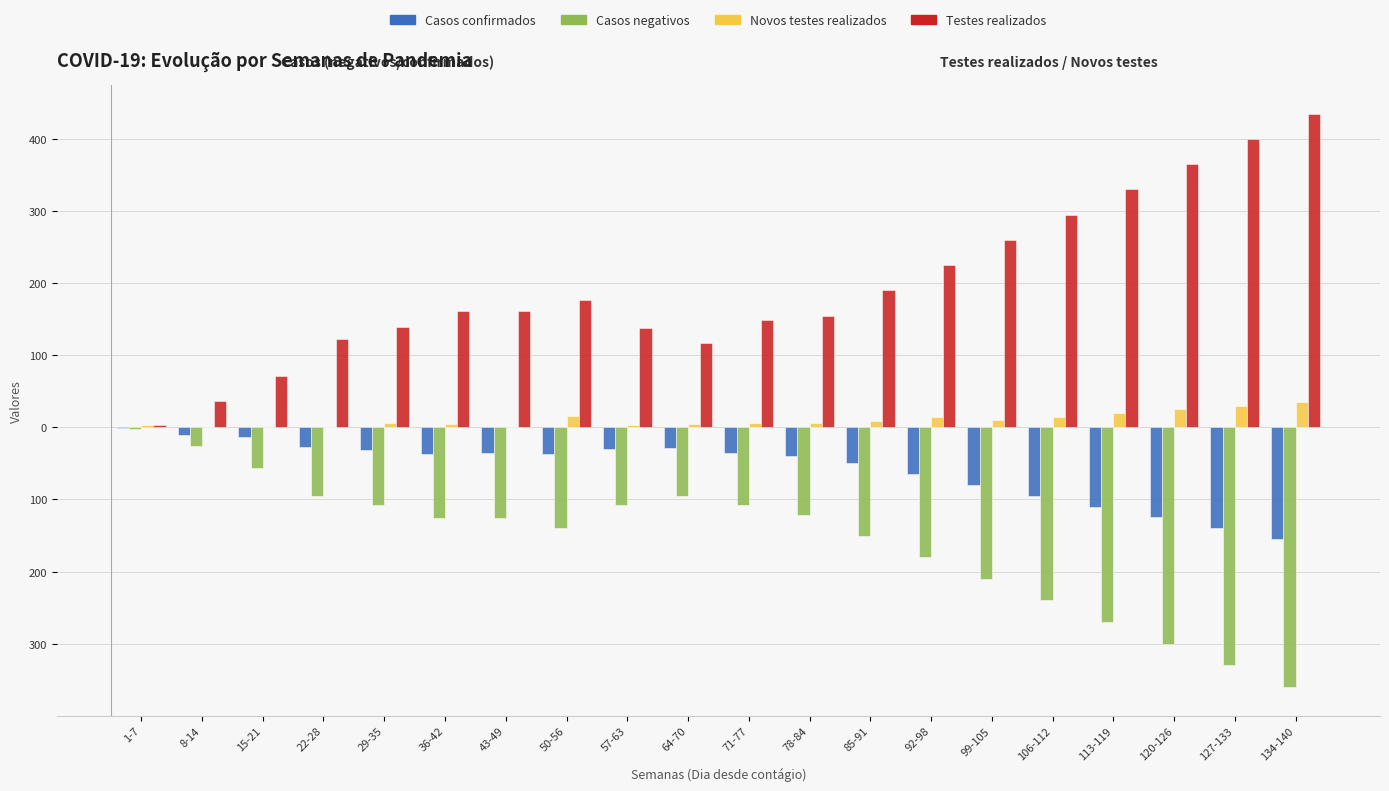

The Testes realizados series shows 270 at 134-140. True or false?

False